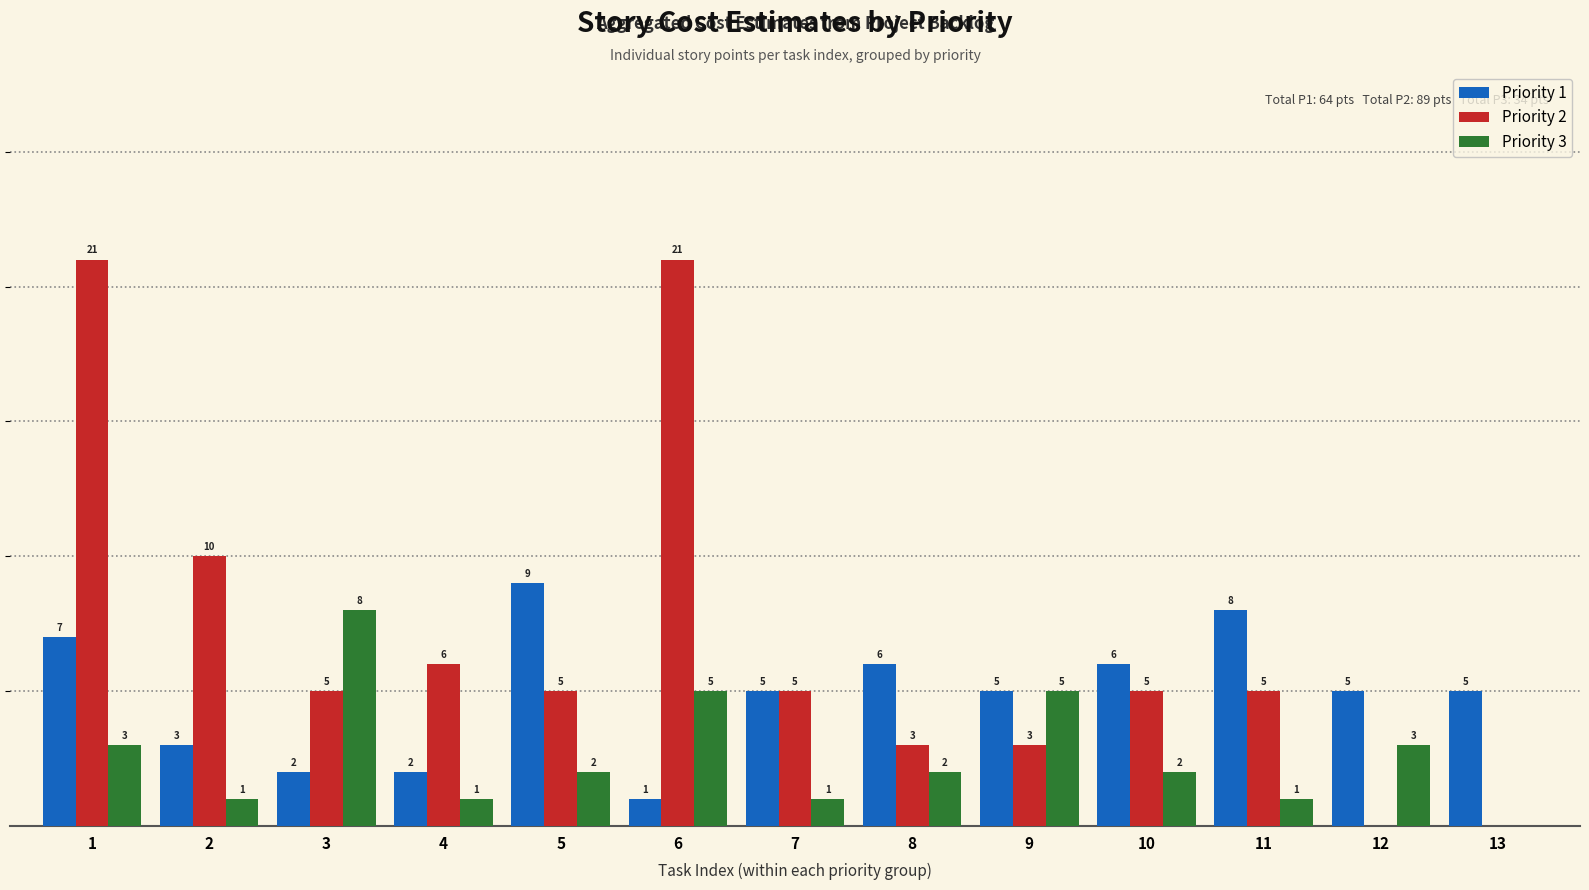

Is the value of Priority 1 at 10 greater than the value of Priority 2 at 7?

Yes